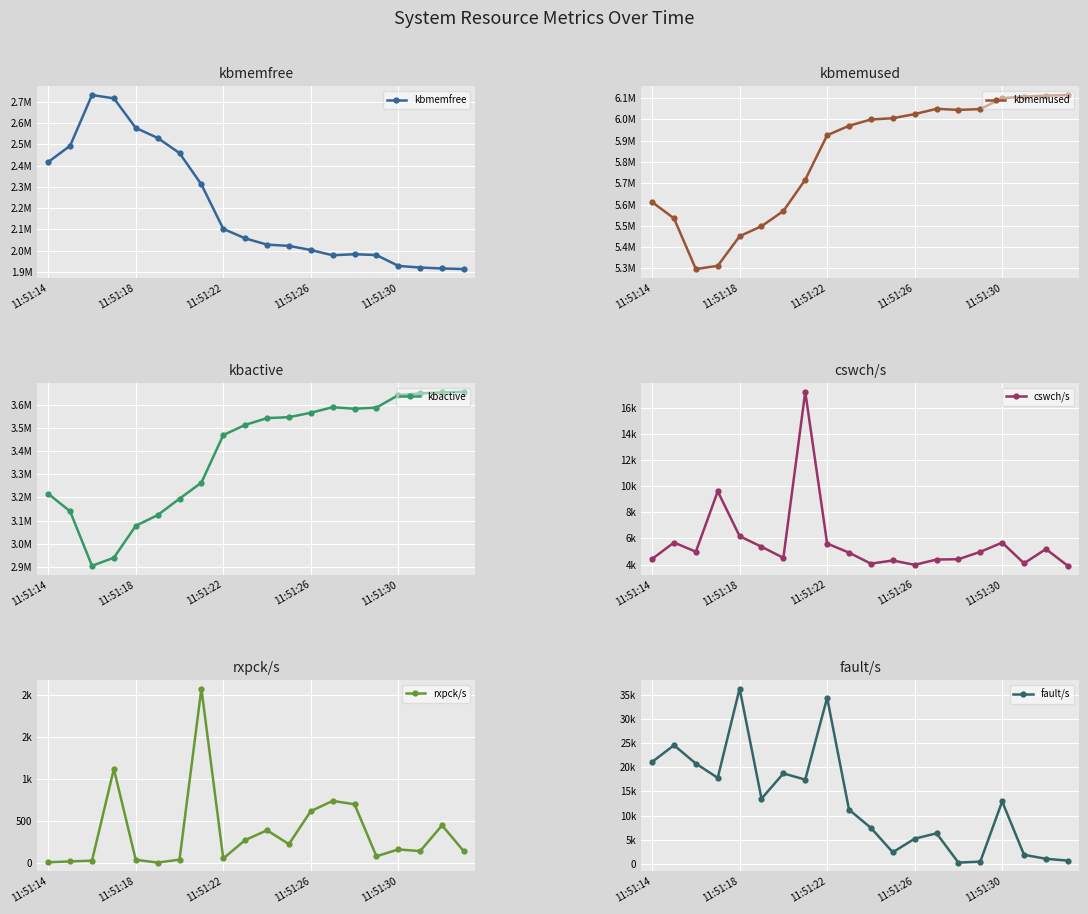

Does the chart display data point markers on the line(s)?

Yes